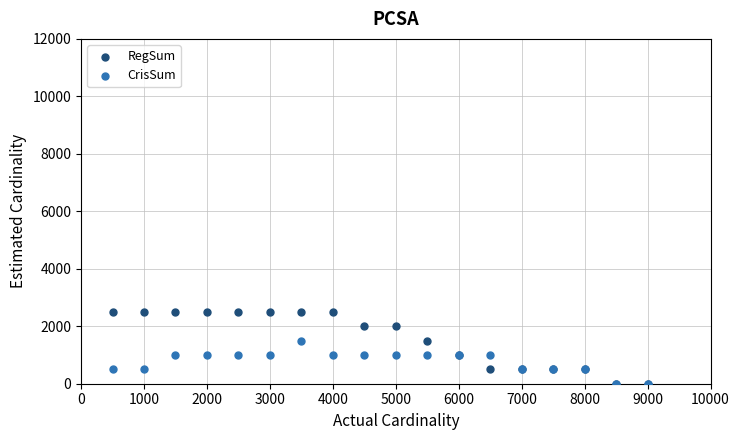

What are all the series names shown in the legend?

RegSum, CrisSum